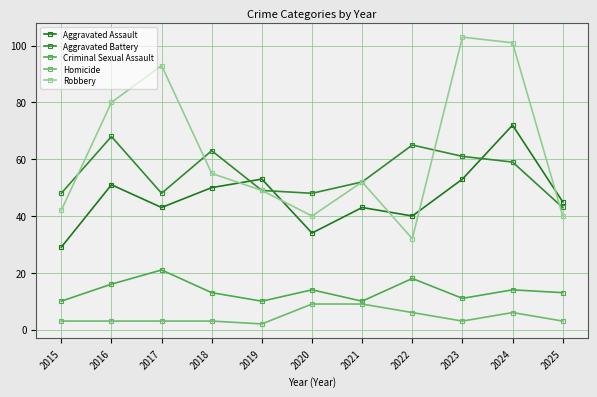

Which series has the largest total across all categories?

Robbery